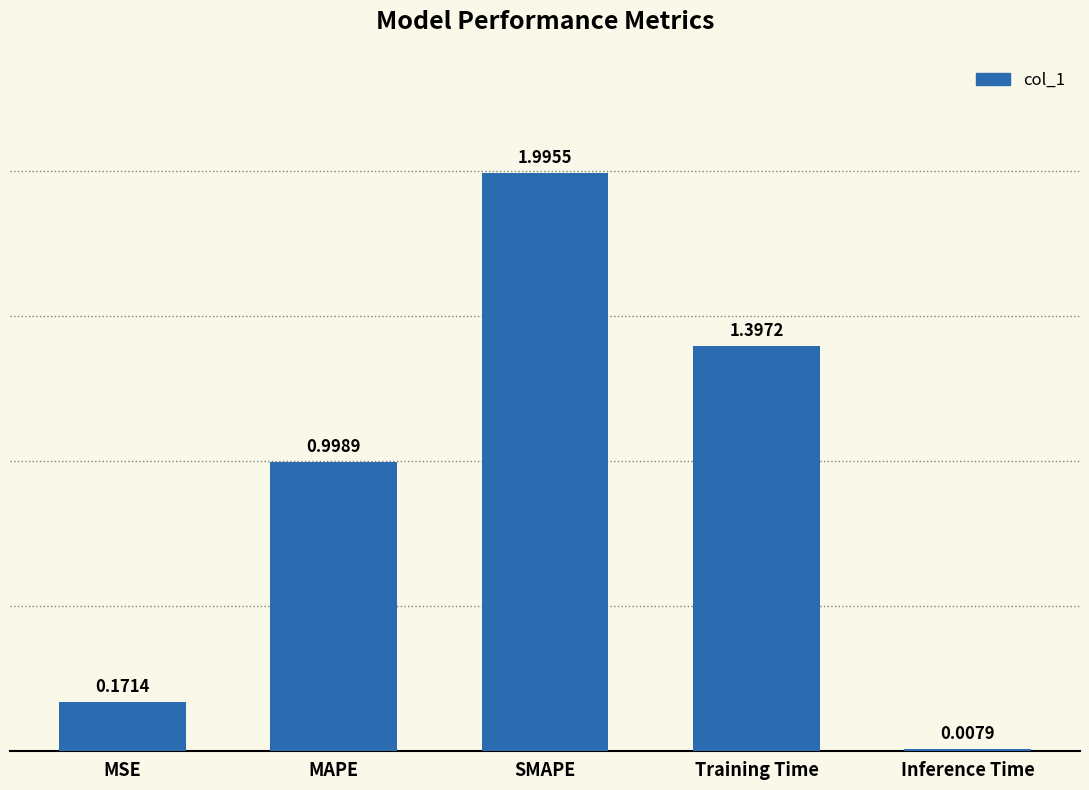

Count the number of data series in this chart.

1